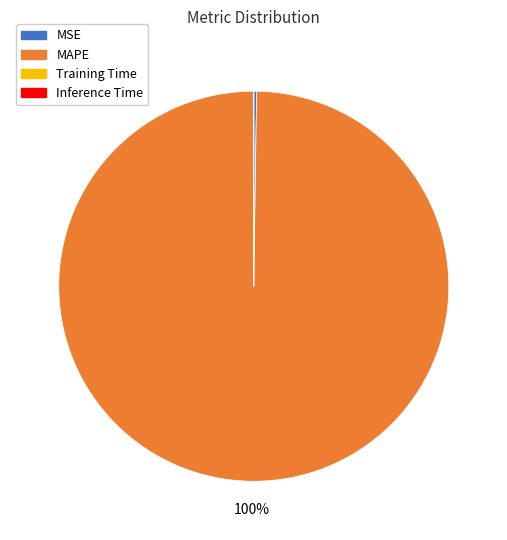

To the nearest percent, what is the difference between the largest and smallest slice percentages?

100%